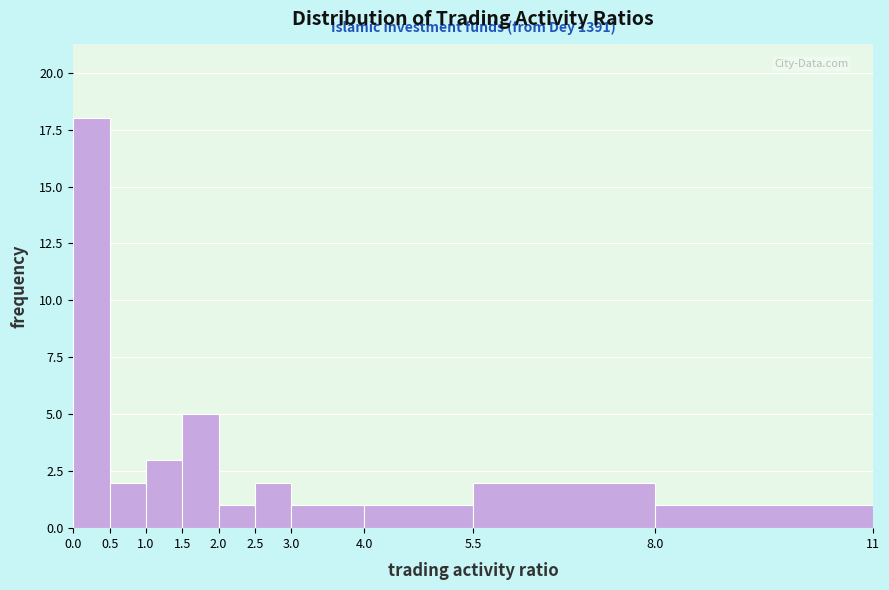

Which range on the x-axis has the tallest bar?

0.0 to 0.5